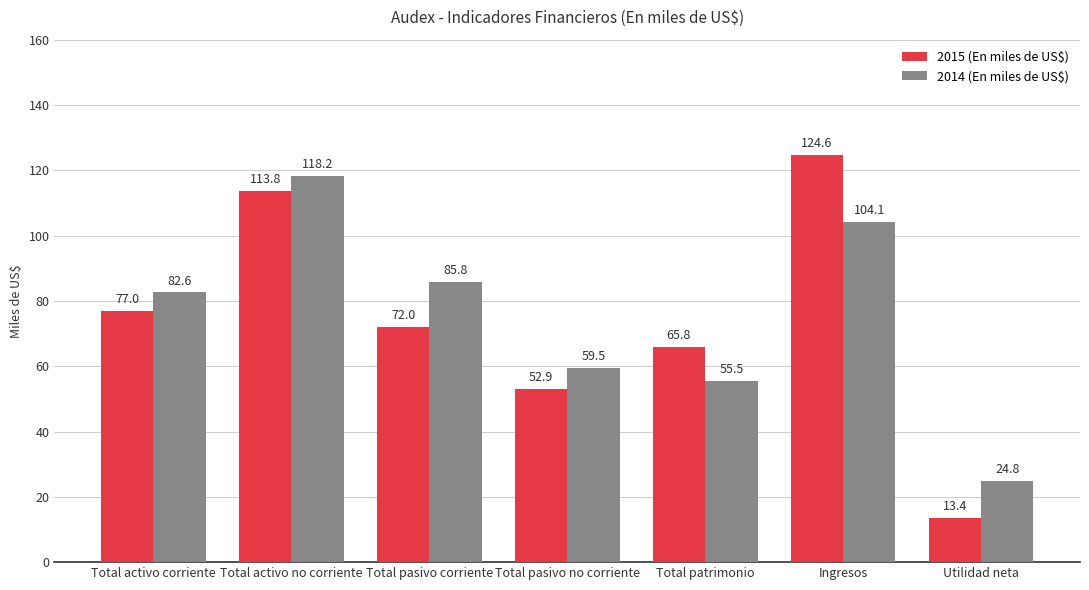

What is the difference between the maximum and minimum values in the 2014 (En miles de US$) series?

93.4